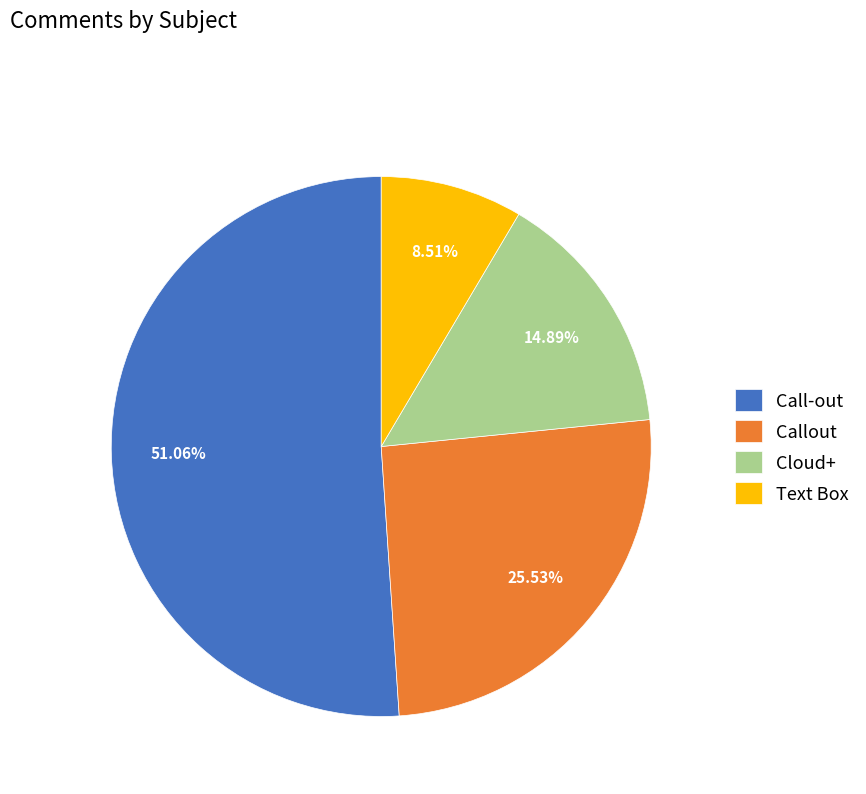

To the nearest percent, what percentage of the pie is Cloud+?

15%